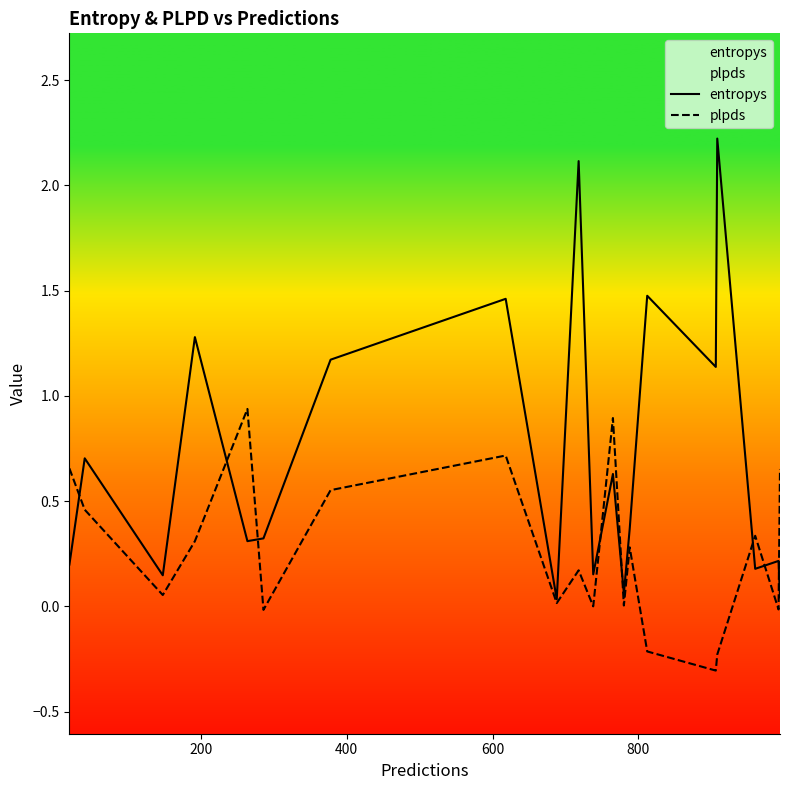

Which series has the largest range (max minus min)?

entropys